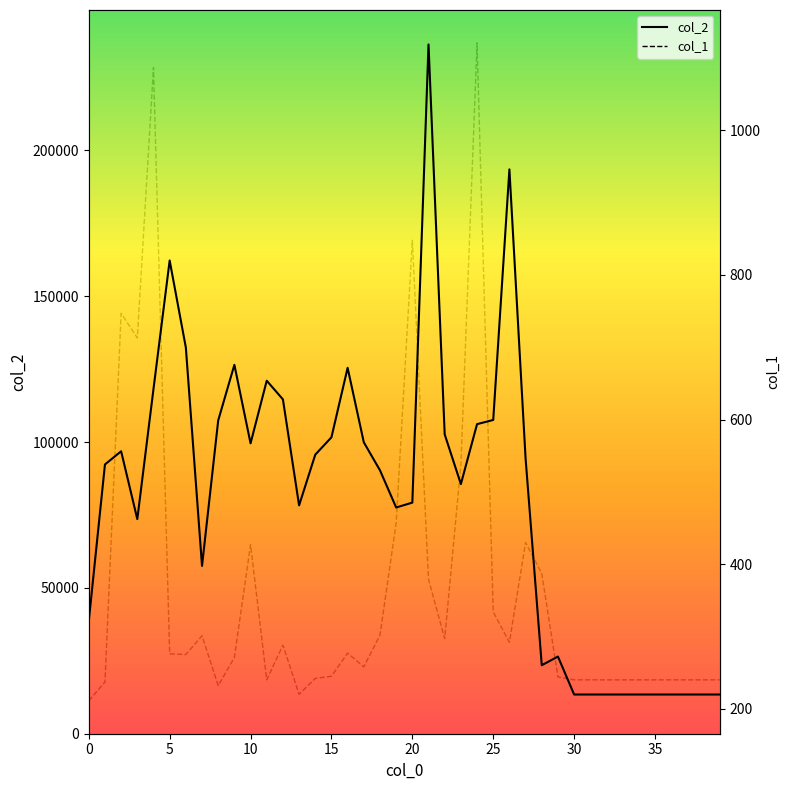

Which series has the largest range (max minus min)?

col_2